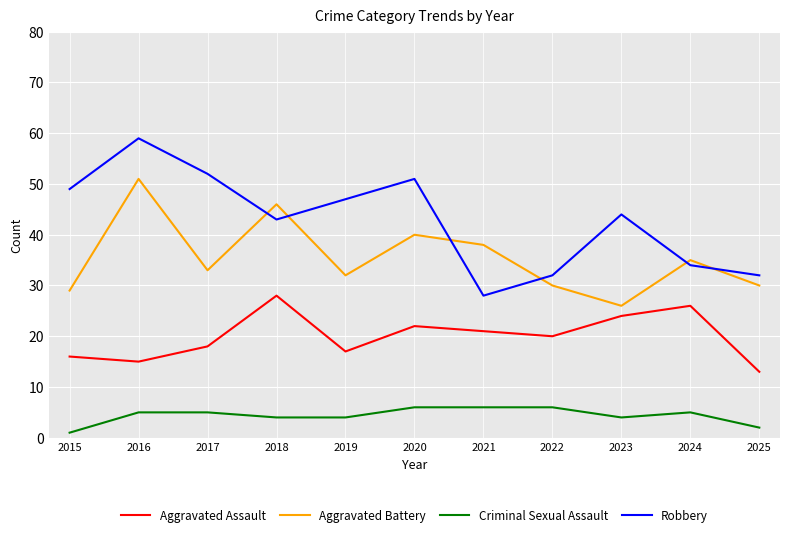

What is the sum of all Aggravated Assault values?

220